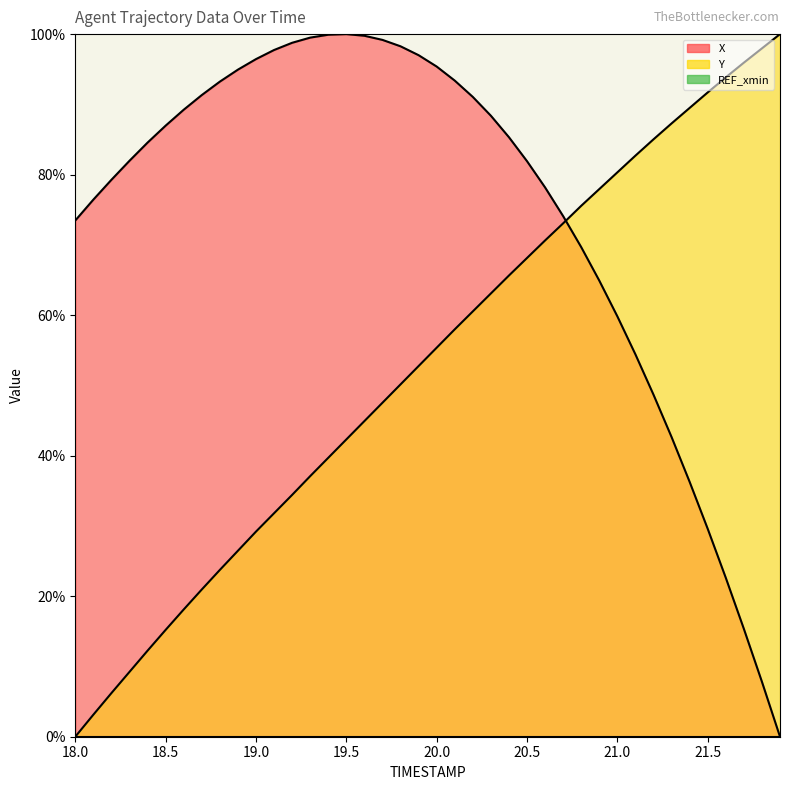

True or false: Y has more than 1 interior local peaks.

False